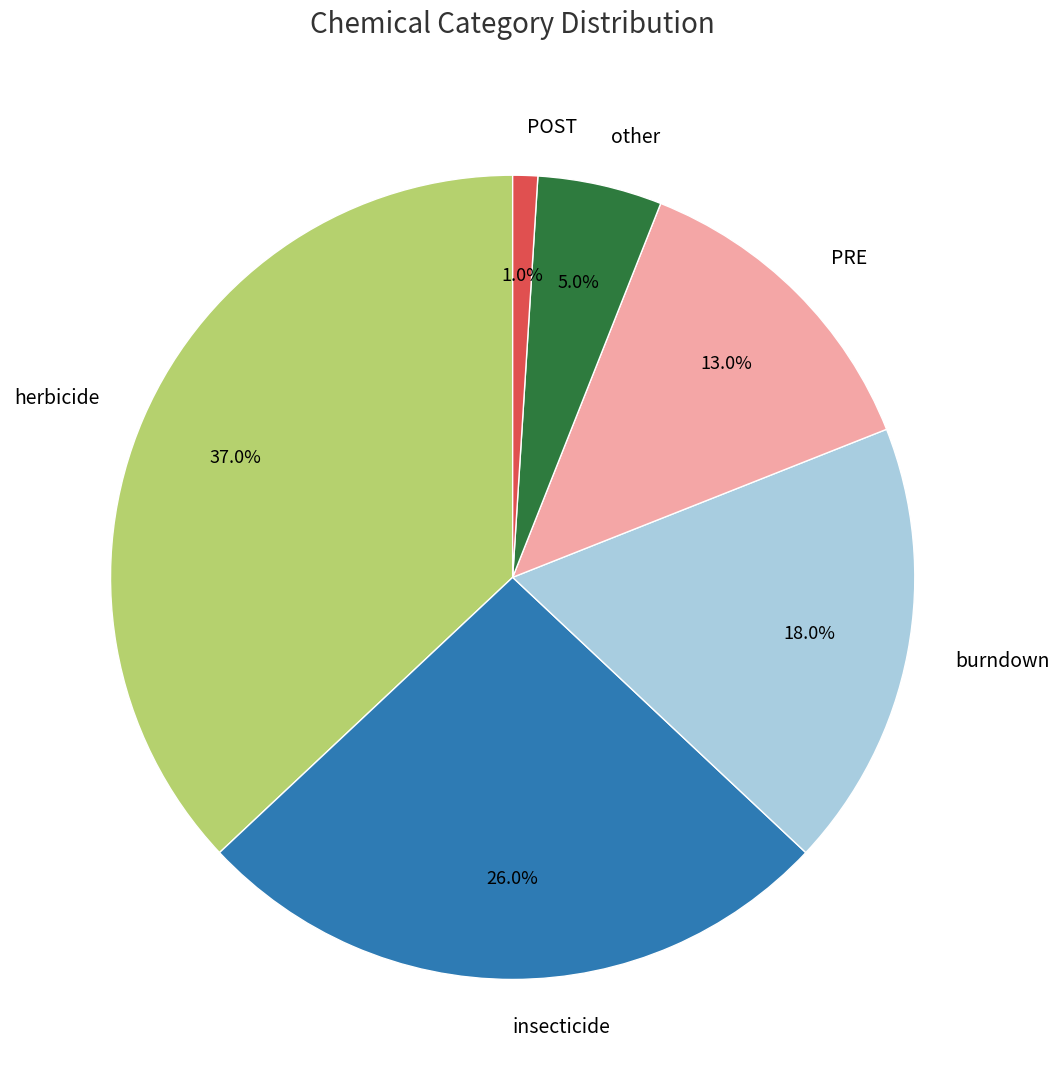

Which slice is the smallest?

POST